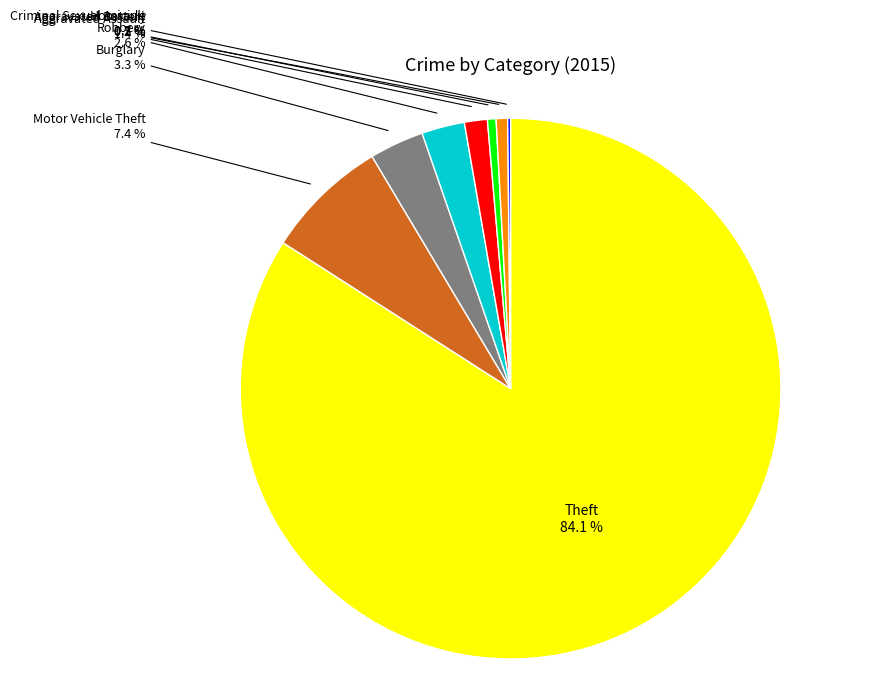

Is there any slice that represents more than half of the pie?

Yes